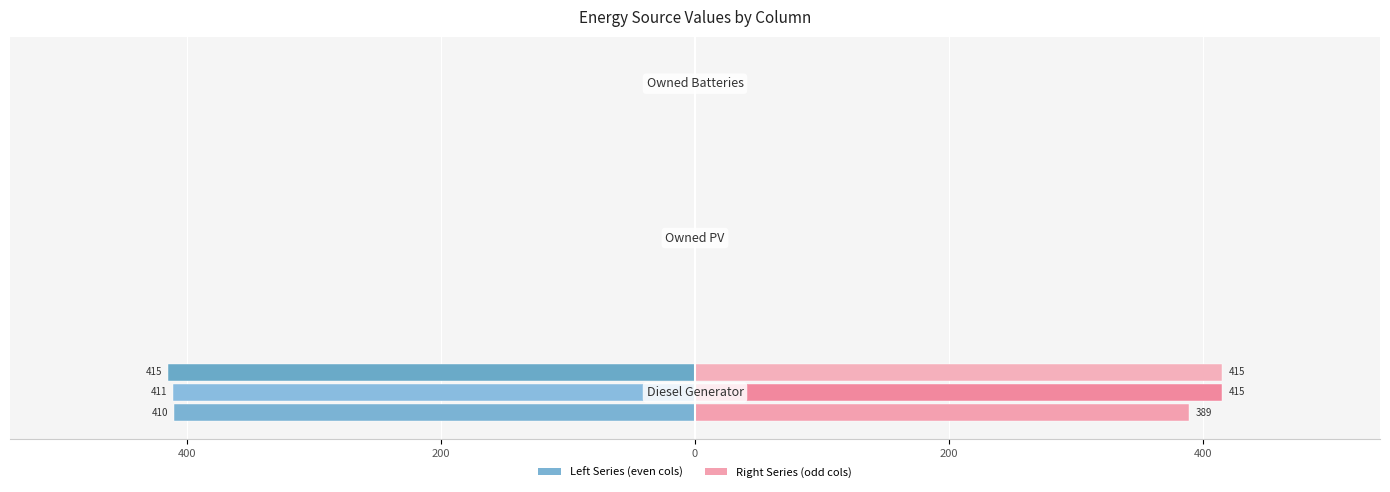

What is the value of the col_7 bar at the 1st from the left?

415